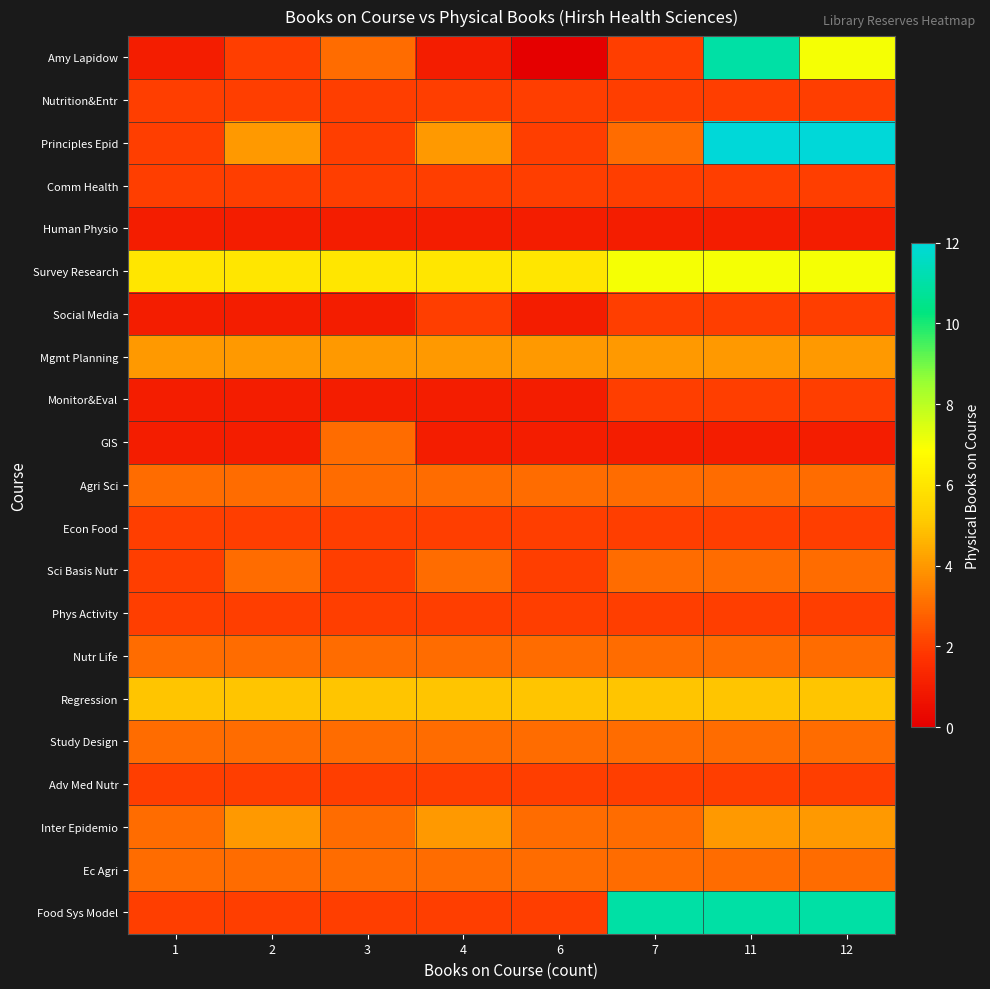

Reading left to right, extract all data points from this chart.

Amy Lapidow: 1=1	2=2	3=3	4=1	6=0	7=2	11=11	12=7
Nutrition&Entr: 1=2	2=2	3=2	4=2	6=2	7=2	11=2	12=2
Principles Epid: 1=2	2=4	3=2	4=4	6=2	7=3	11=12	12=12
Comm Health: 1=2	2=2	3=2	4=2	6=2	7=2	11=2	12=2
Human Physio: 1=1	2=1	3=1	4=1	6=1	7=1	11=1	12=1
Survey Research: 1=6	2=6	3=6	4=6	6=6	7=7	11=7	12=7
Social Media: 1=1	2=1	3=1	4=2	6=1	7=2	11=2	12=2
Mgmt Planning: 1=4	2=4	3=4	4=4	6=4	7=4	11=4	12=4
Monitor&Eval: 1=1	2=1	3=1	4=1	6=1	7=2	11=2	12=2
GIS: 1=1	2=1	3=3	4=1	6=1	7=1	11=1	12=1
Agri Sci: 1=3	2=3	3=3	4=3	6=3	7=3	11=3	12=3
Econ Food: 1=2	2=2	3=2	4=2	6=2	7=2	11=2	12=2
Sci Basis Nutr: 1=2	2=3	3=2	4=3	6=2	7=3	11=3	12=3
Phys Activity: 1=2	2=2	3=2	4=2	6=2	7=2	11=2	12=2
Nutr Life: 1=3	2=3	3=3	4=3	6=3	7=3	11=3	12=3
Regression: 1=5	2=5	3=5	4=5	6=5	7=5	11=5	12=5
Study Design: 1=3	2=3	3=3	4=3	6=3	7=3	11=3	12=3
Adv Med Nutr: 1=2	2=2	3=2	4=2	6=2	7=2	11=2	12=2
Inter Epidemio: 1=3	2=4	3=3	4=4	6=3	7=3	11=4	12=4
Ec Agri: 1=3	2=3	3=3	4=3	6=3	7=3	11=3	12=3
Food Sys Model: 1=2	2=2	3=2	4=2	6=2	7=11	11=11	12=11